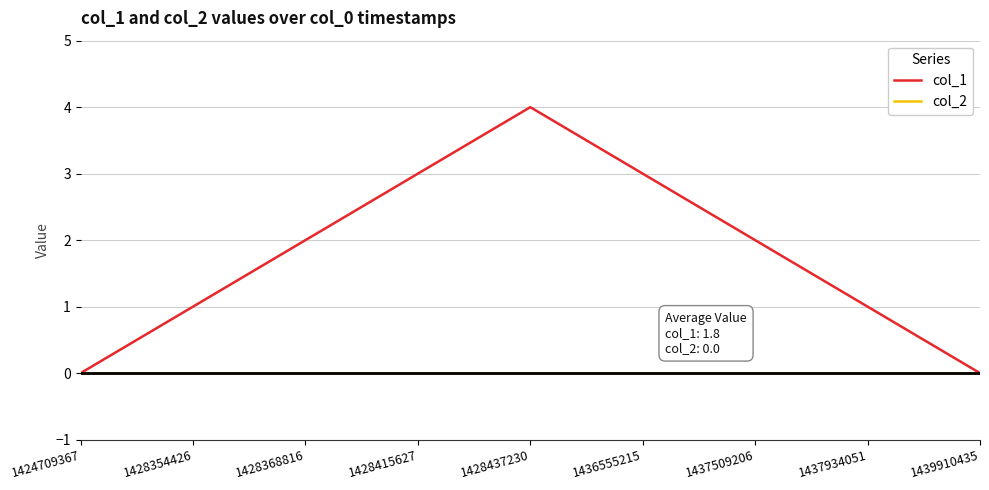

Reading left to right, transcribe all the data shown in this chart.

col_1: 0	1	2	3	4	3	2	1	0
col_2: 0	0	0	0	0	0	0	0	0